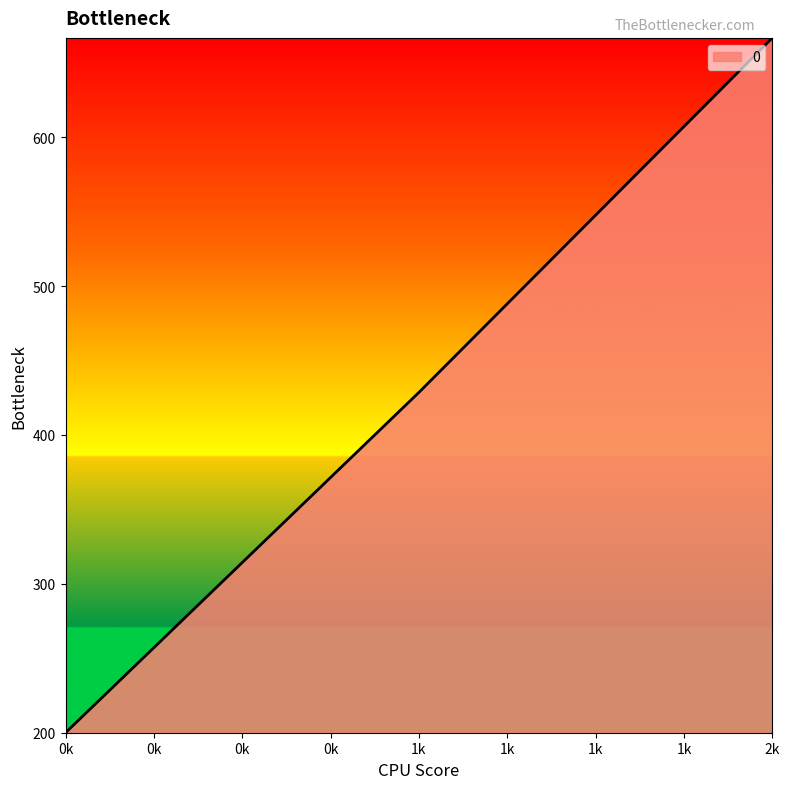

The value at 0k is 58.0. True or false?

False